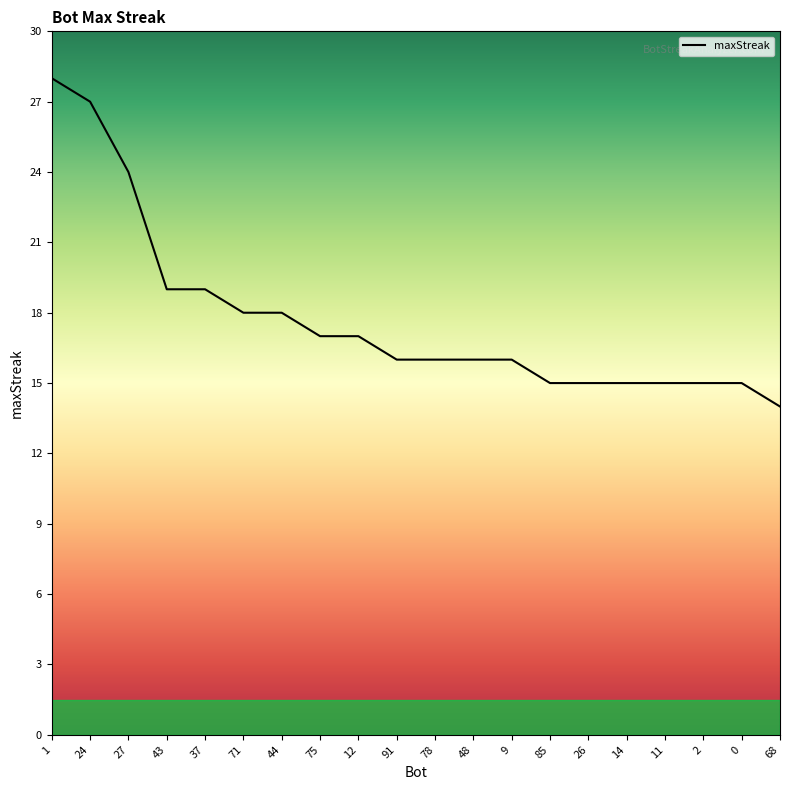

Between 37 and 75, which is larger?

37